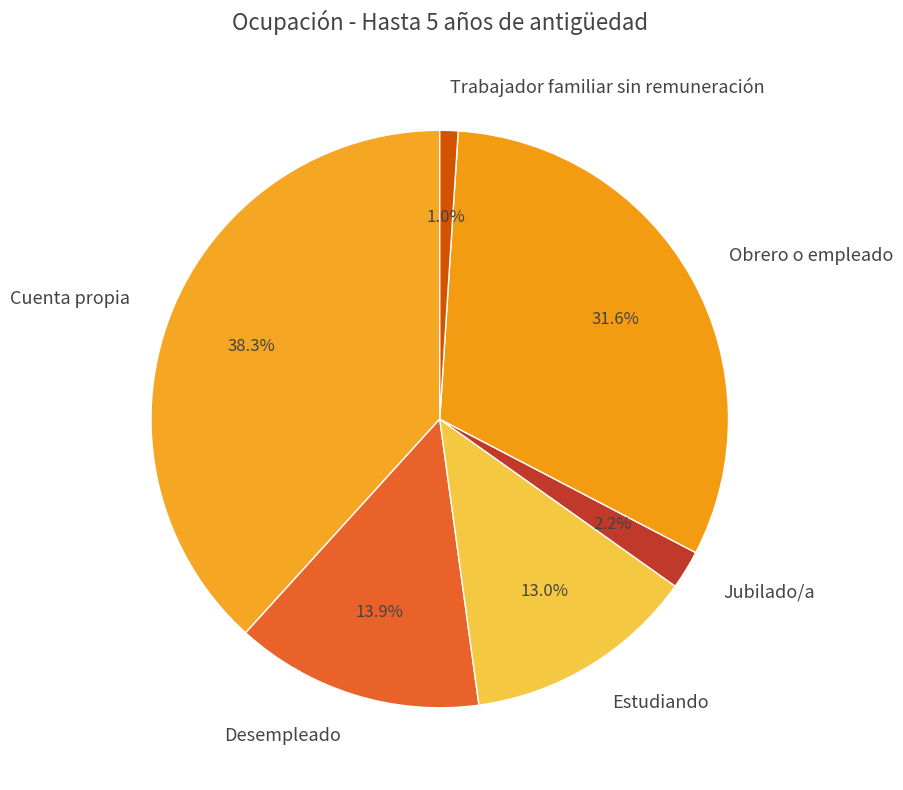

To the nearest percent, what is the average slice percentage?

17%